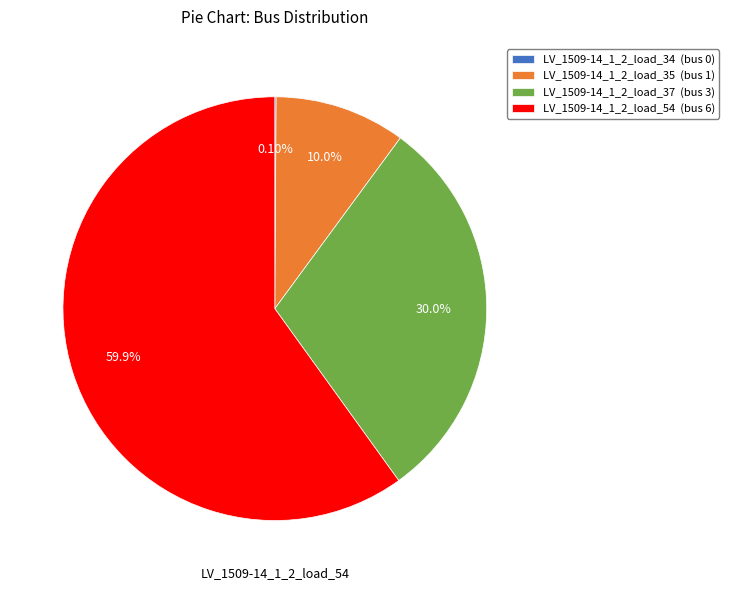

Approximately how many times larger is the value at LV_1509-14_1_2_load_35 (bus 1) compared to LV_1509-14_1_2_load_37 (bus 3)?

0.3